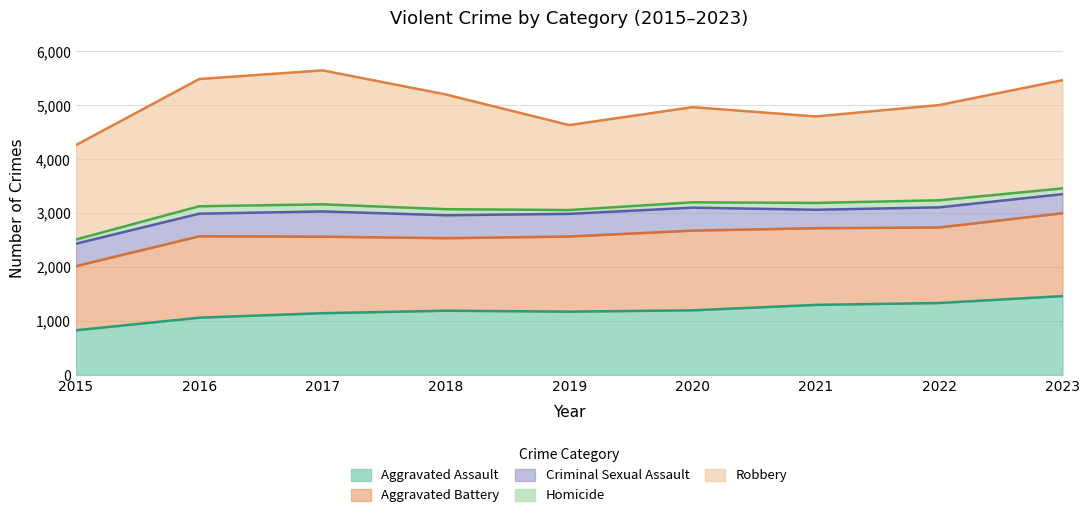

True or false: Homicide has more than 0 interior local peaks.

True